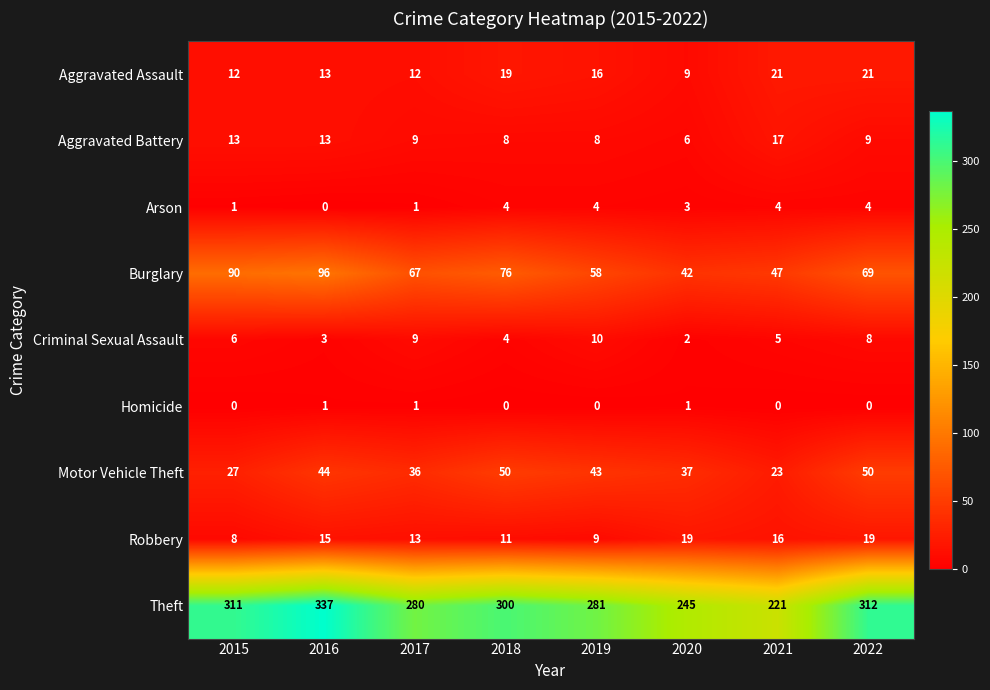

Is it true that Motor Vehicle Theft equals 25 at 2017?

False